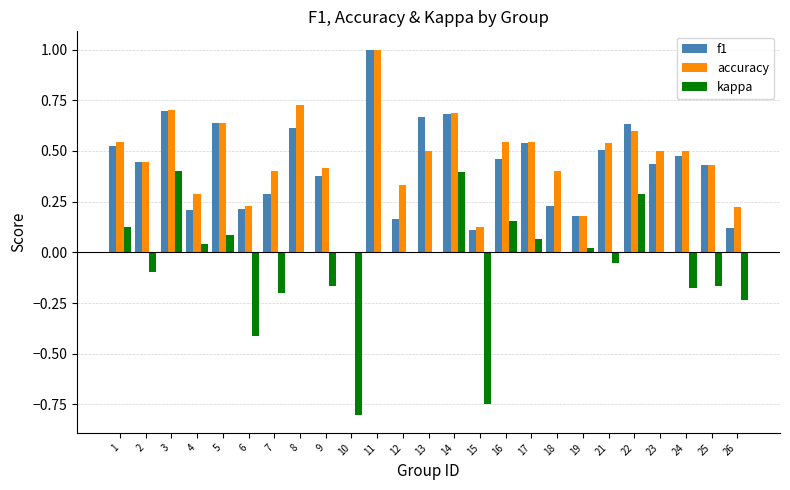

What is the total value across all series at 1?

1.2